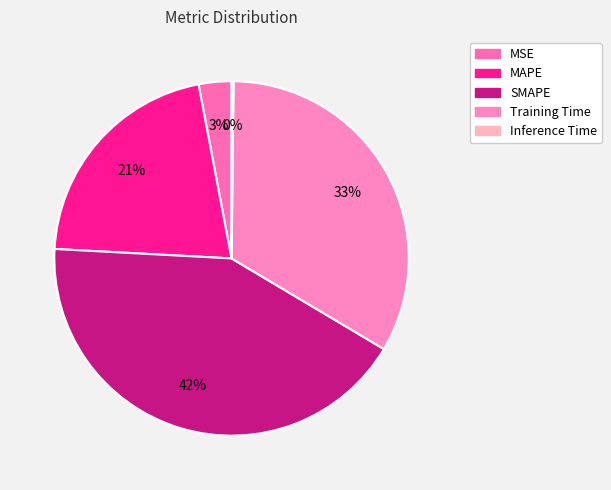

How many segments does this pie chart have?

5